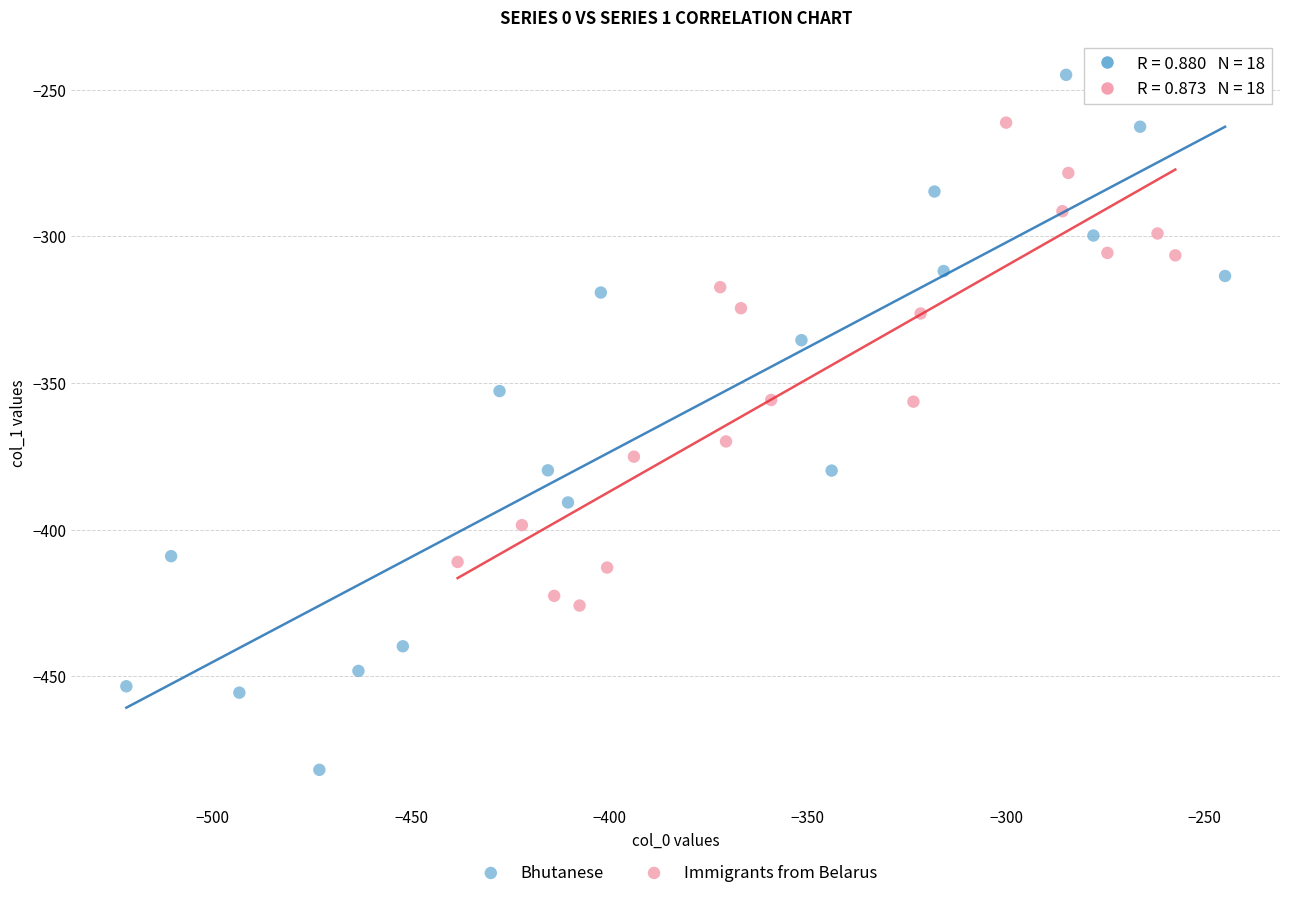

Which series reaches the maximum Y coordinate?

Bhutanese